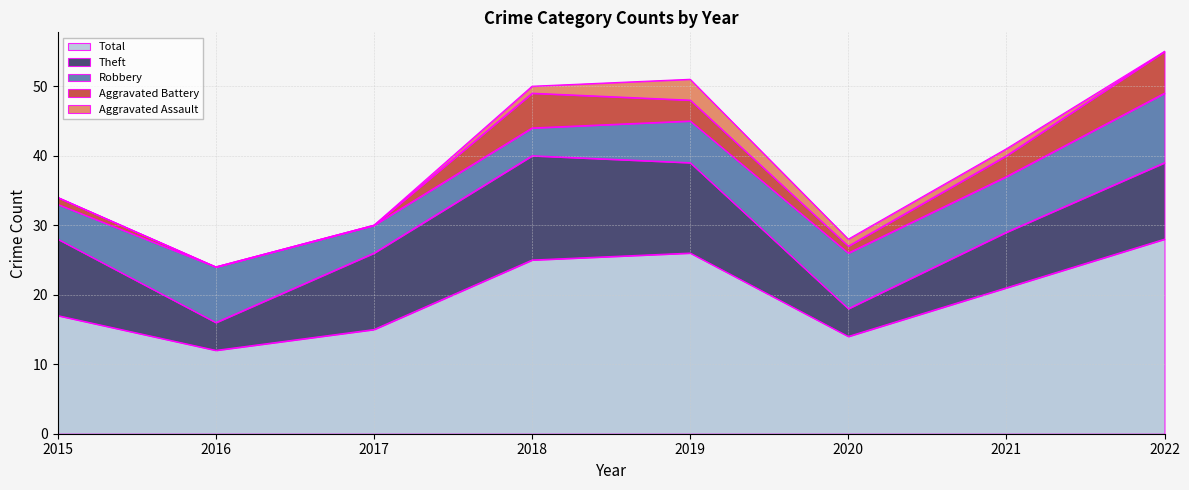

Which series has the largest range (max minus min)?

Total